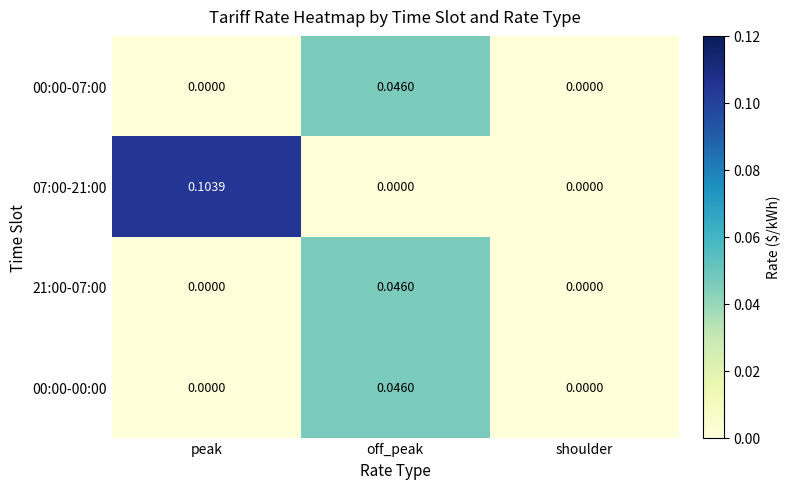

Which label corresponds to the largest value in the chart?

peak